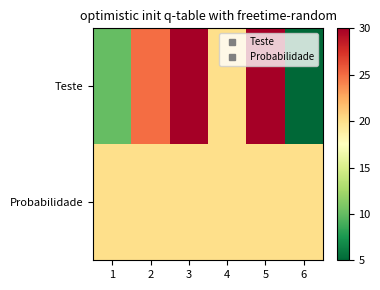

Which has a higher value, 1 or 3?

3